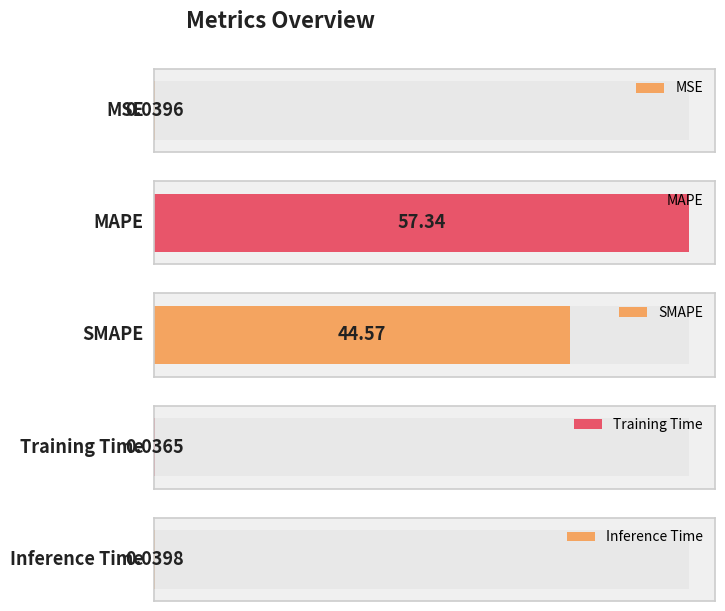

Reading left to right, transcribe all the data shown in this chart.

MSE=0.0	MAPE=57.3	SMAPE=44.6	Training Time=0.0	Inference Time=0.0